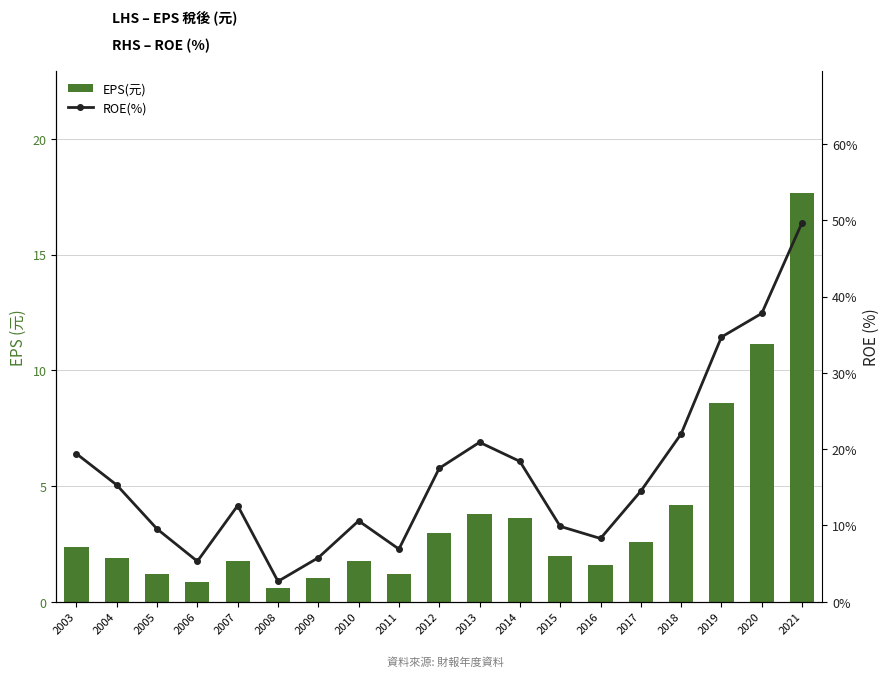

What is the value of the EPS(元) bar at the 4th from the left?

0.8